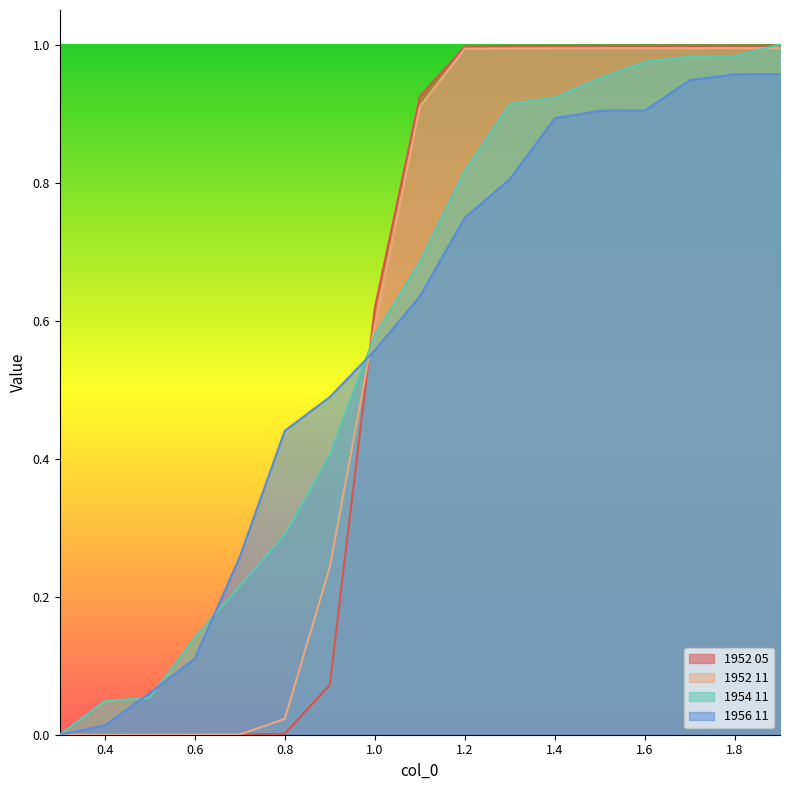

At how many categories does at least one series exceed 0?

16